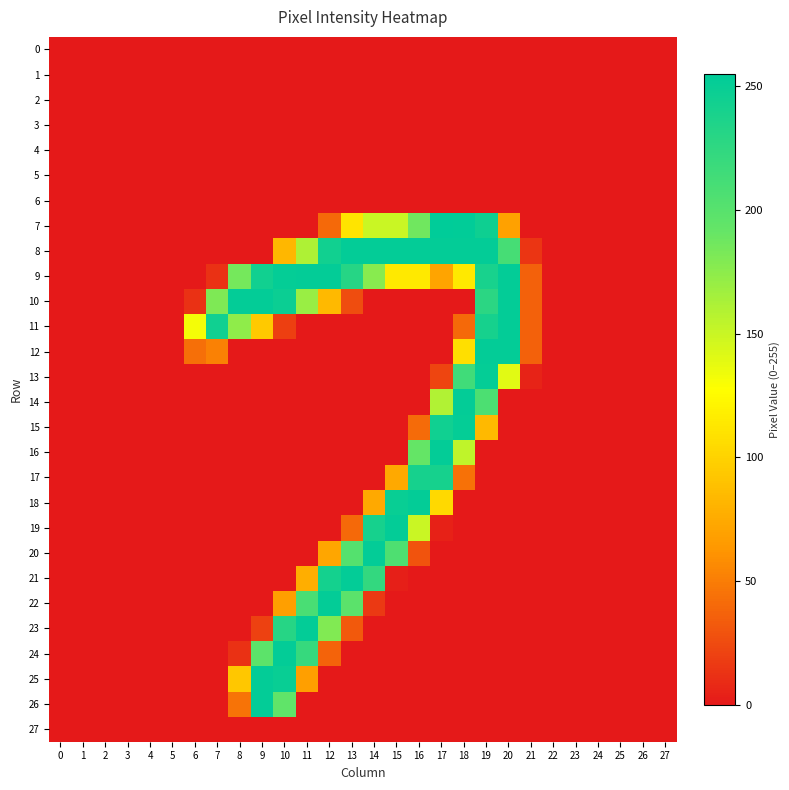

What is the spread (max minus min) of values at 10?

253